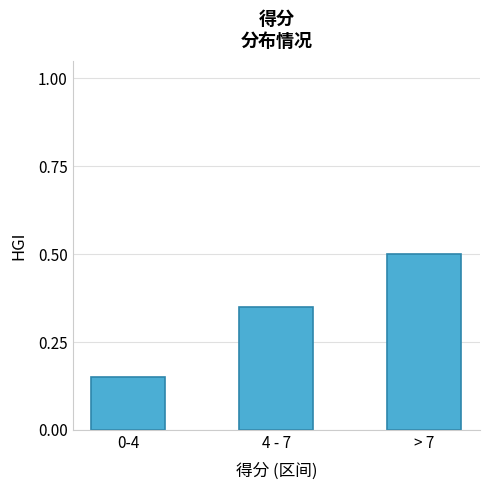

What is the approximate value at > 7?

0.5